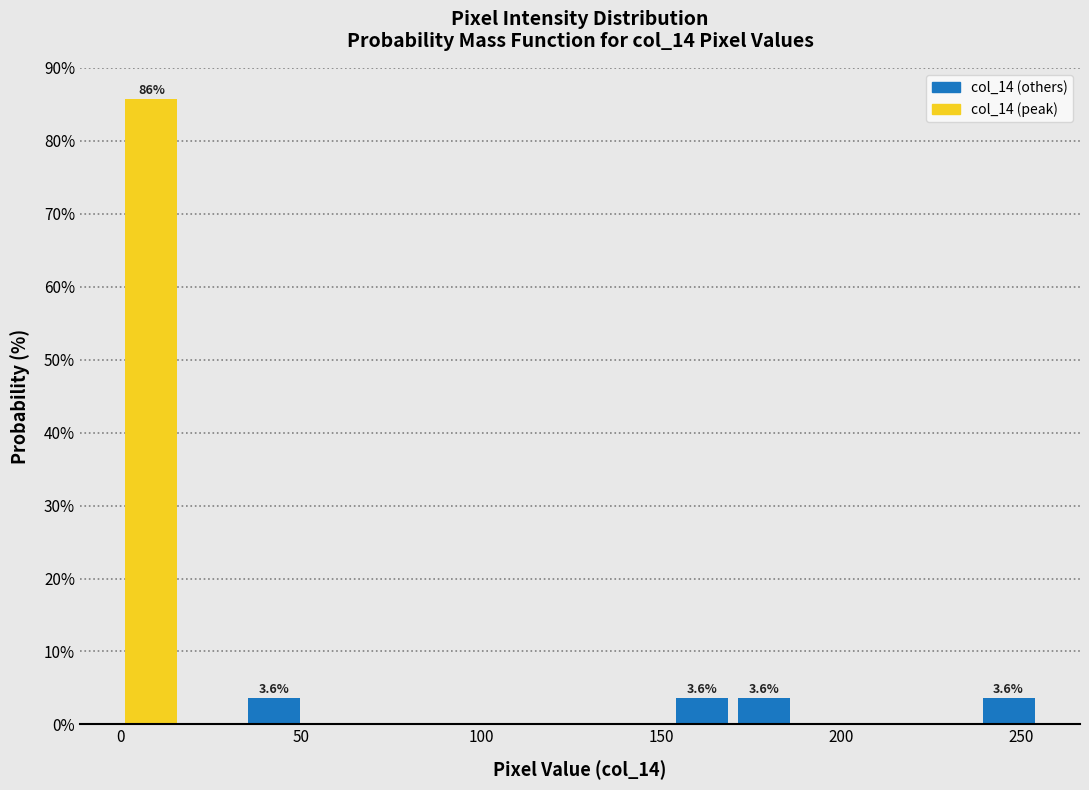

Read against the x-axis, roughly where is the centre of the tallest bar?

10